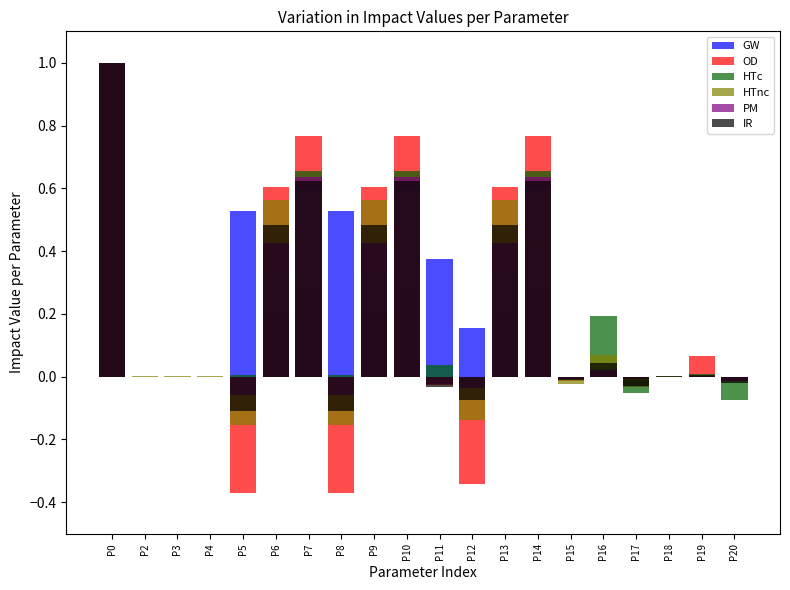

How many bars are there in each group?

6